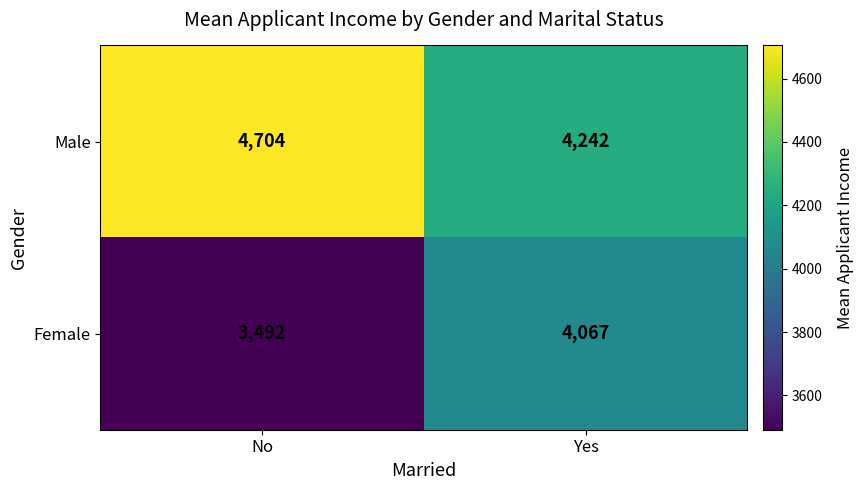

Which series changed the most between No and Yes?

Female